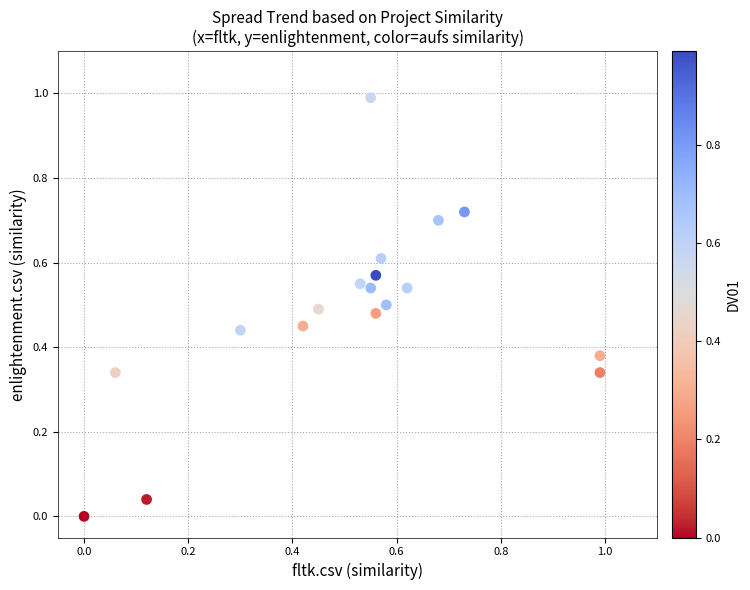

What is the range of Y values (max minus min)?

1.0